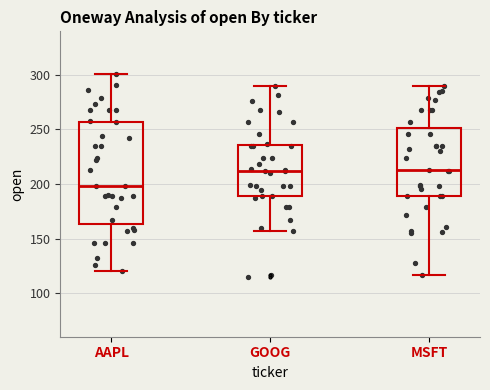

Which box is the tallest, from its lower edge to its upper edge?

AAPL